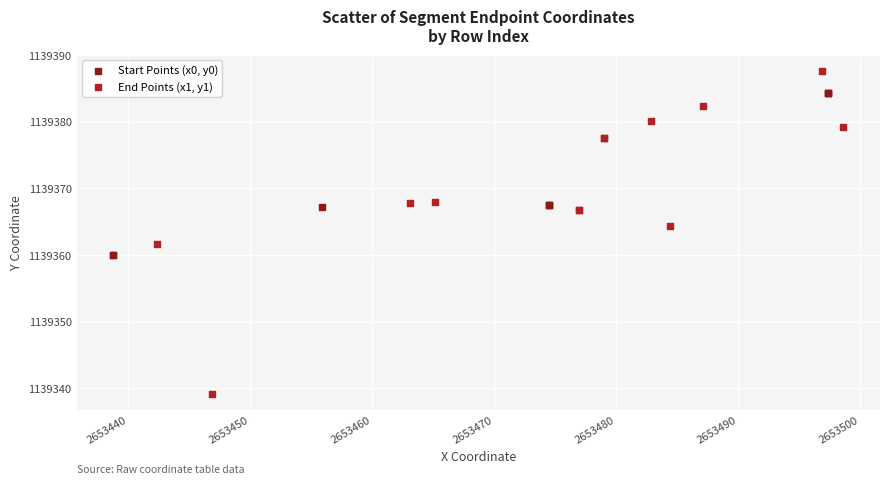

Which series reaches the maximum Y coordinate?

End Points (x1, y1)